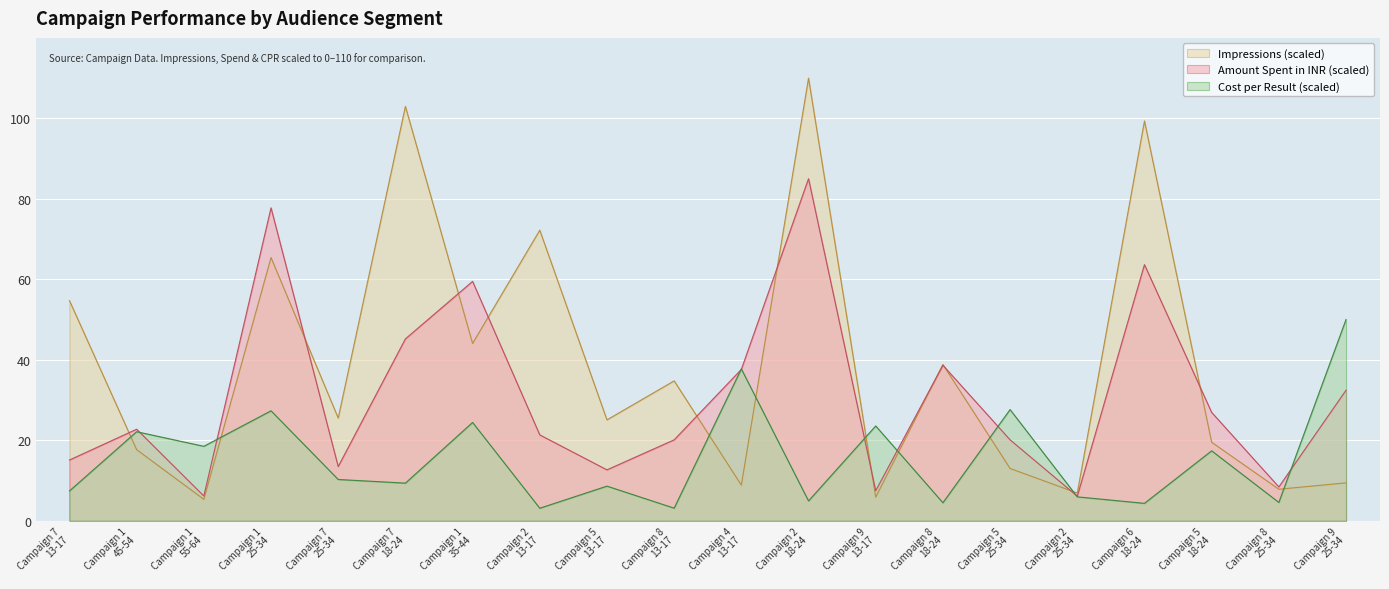

What is the maximum value for Amount Spent in INR?

85.0